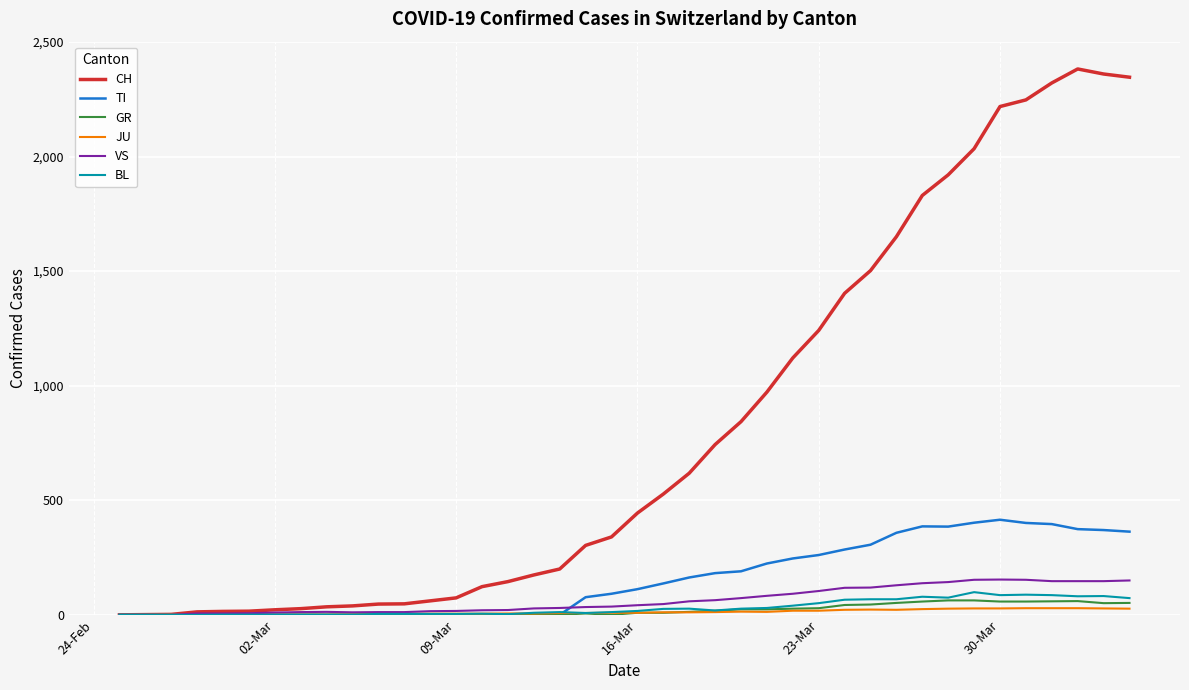

Which series has the largest range (max minus min)?

CH